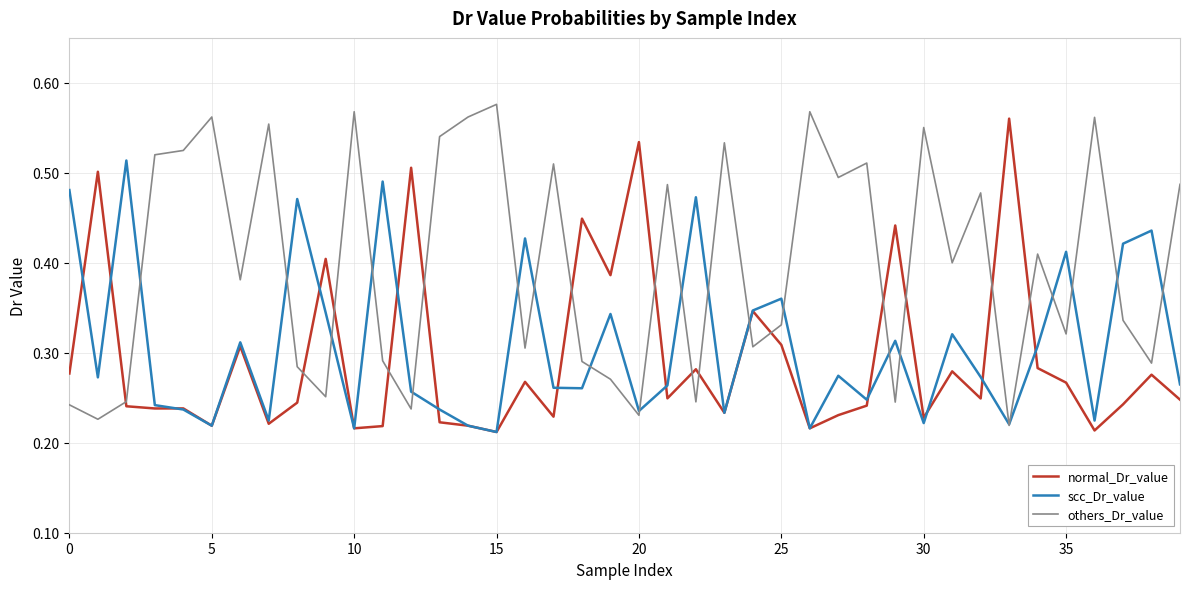

Which series has the largest total across all categories?

others_Dr_value